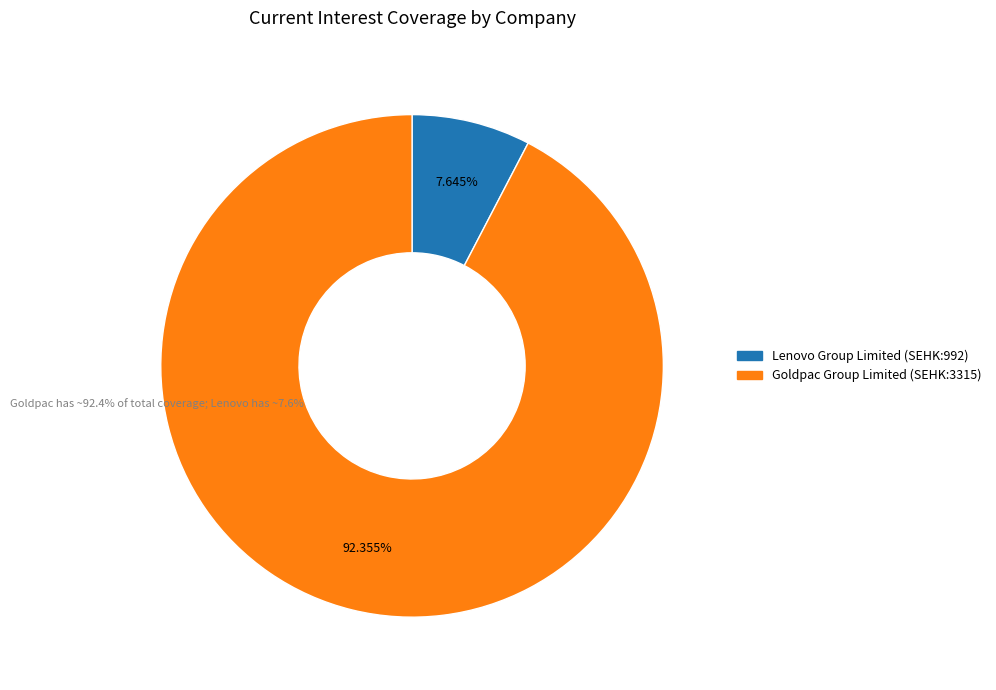

How many slices are in this pie chart?

2